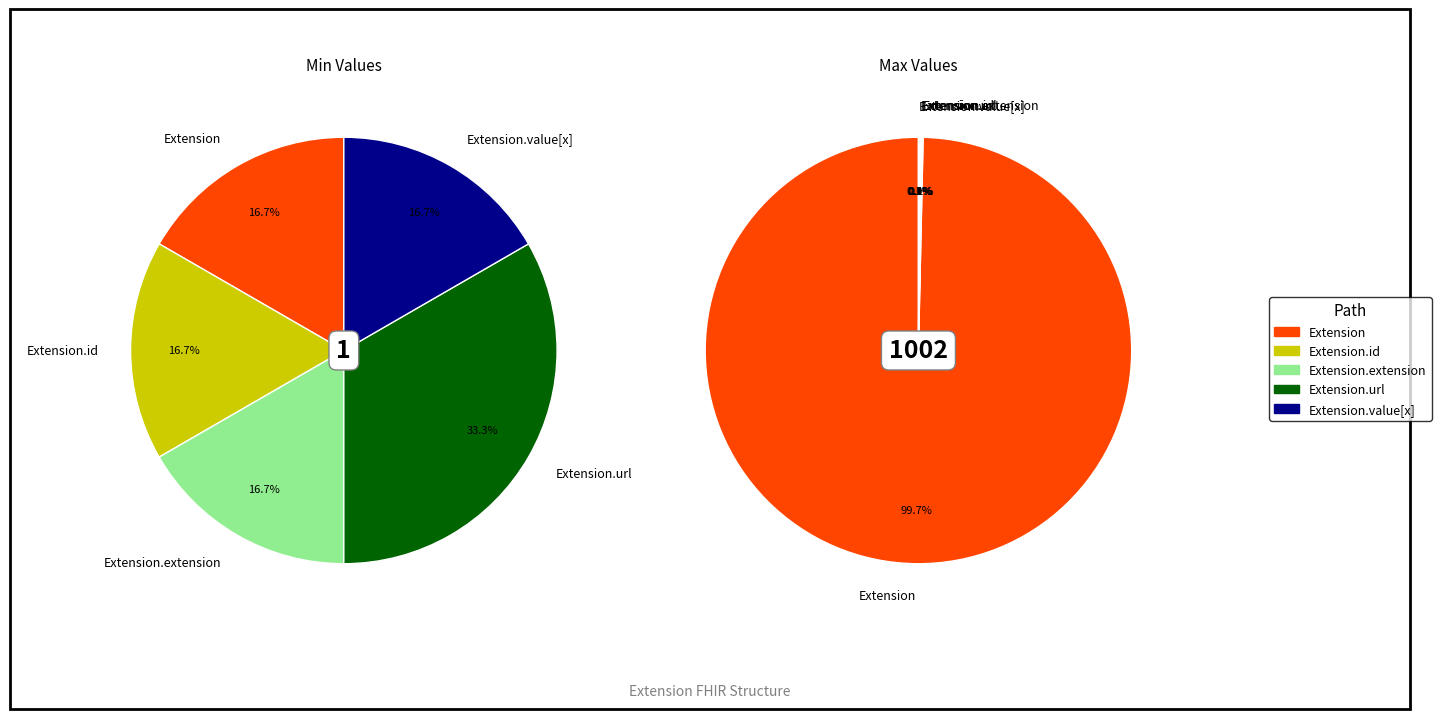

What is the majority slice?

Extension.url